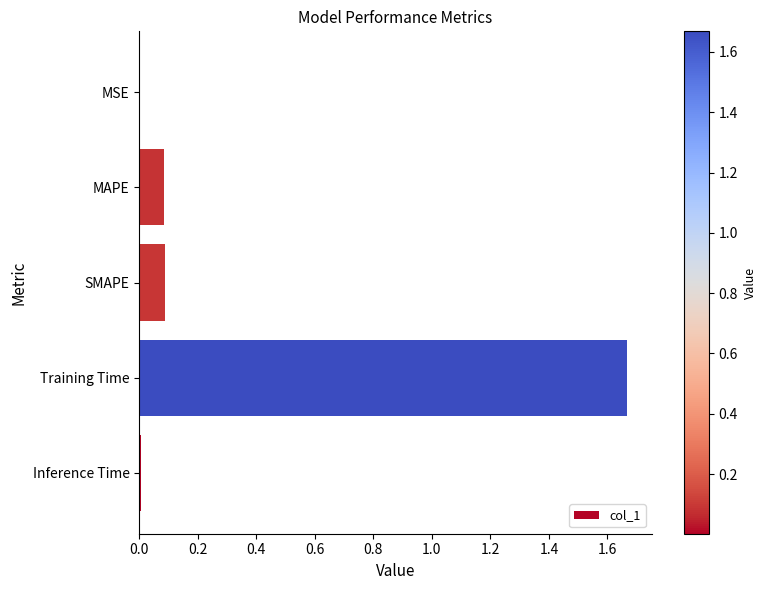

What is the change in value from SMAPE to Training Time?

+1.6